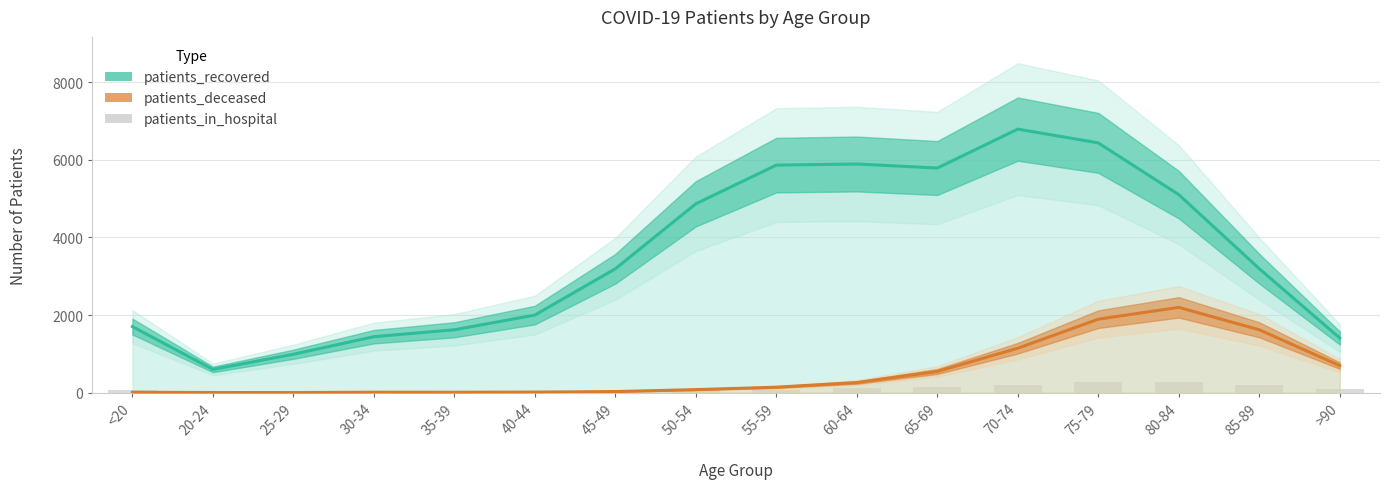

How many values in the patients_in_hospital series are below 67?

8